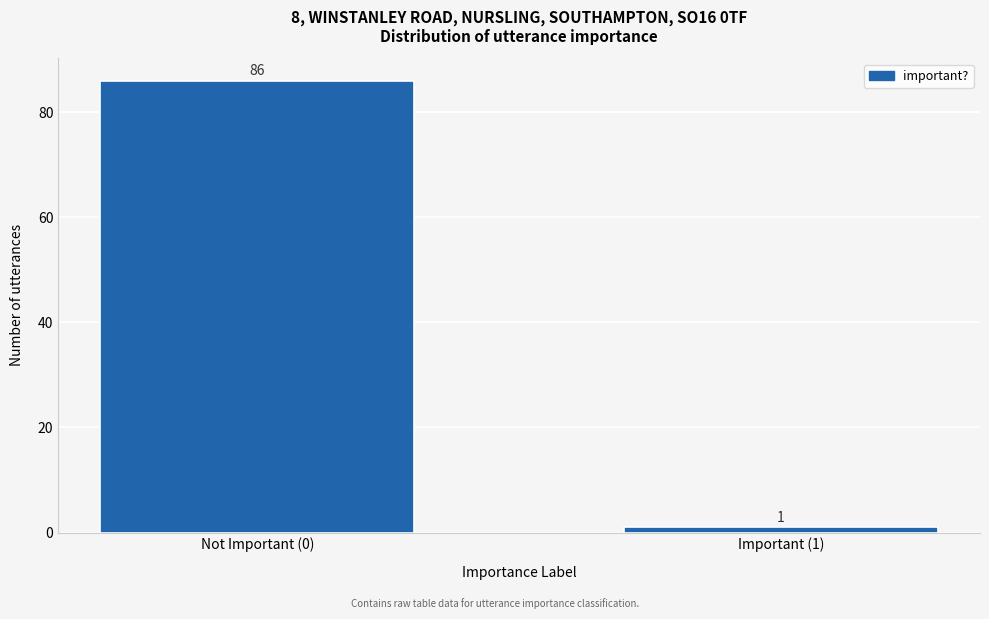

Reading left to right, list all the values displayed in this chart.

Not Important (0)=86	Important (1)=1